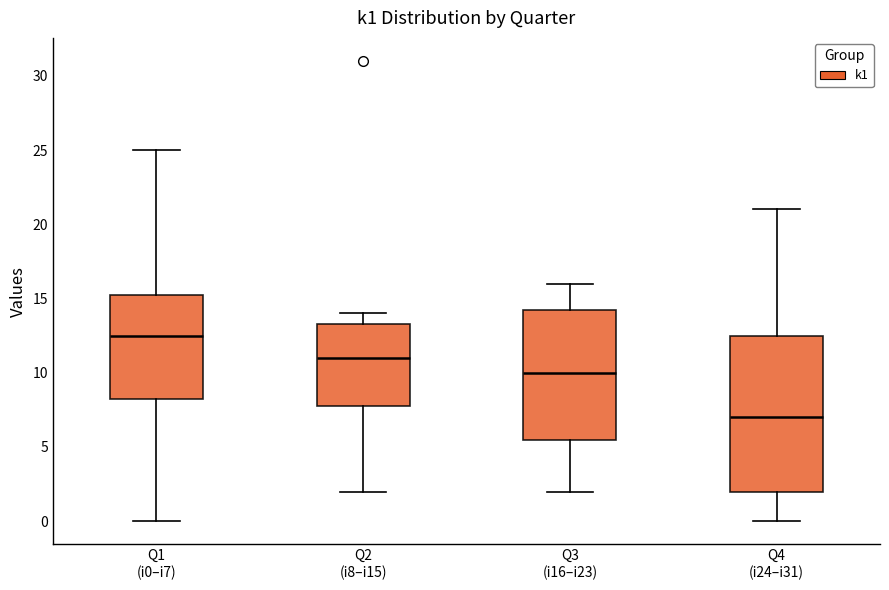

Where does the lower whisker of the box for Q3 (i16–i23) end on the y-axis? The values are not printed on the chart, so give them approximately, as read against the axis.

2.0